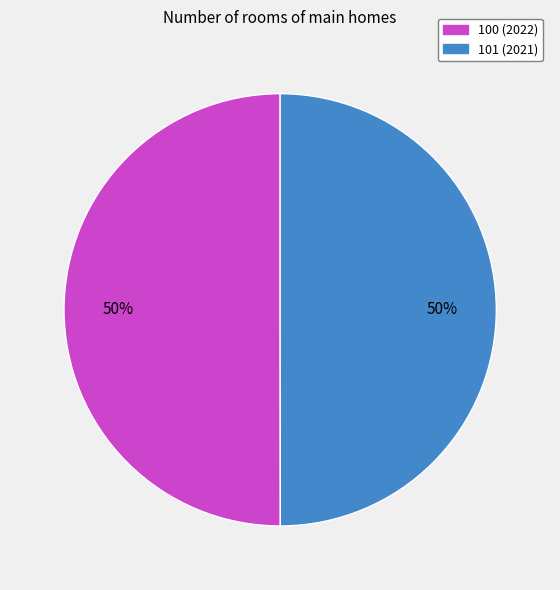

The 101 slice represents 50% of the pie. True or false?

True